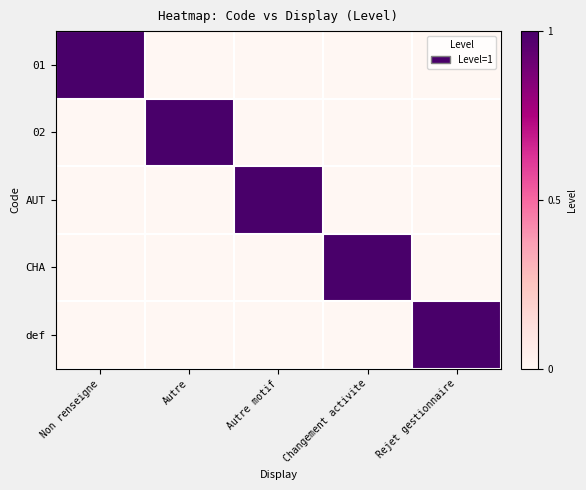

At which category is the sum across all series the highest?

Non renseigne